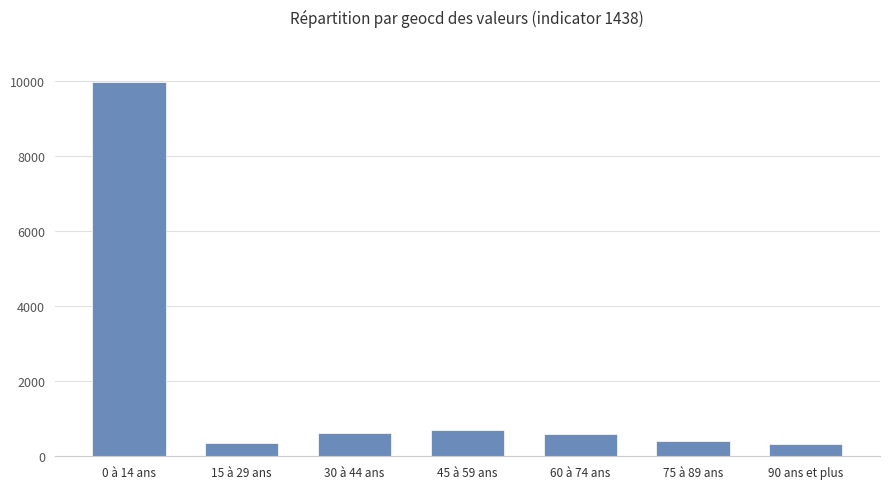

What is the smallest value displayed?

338